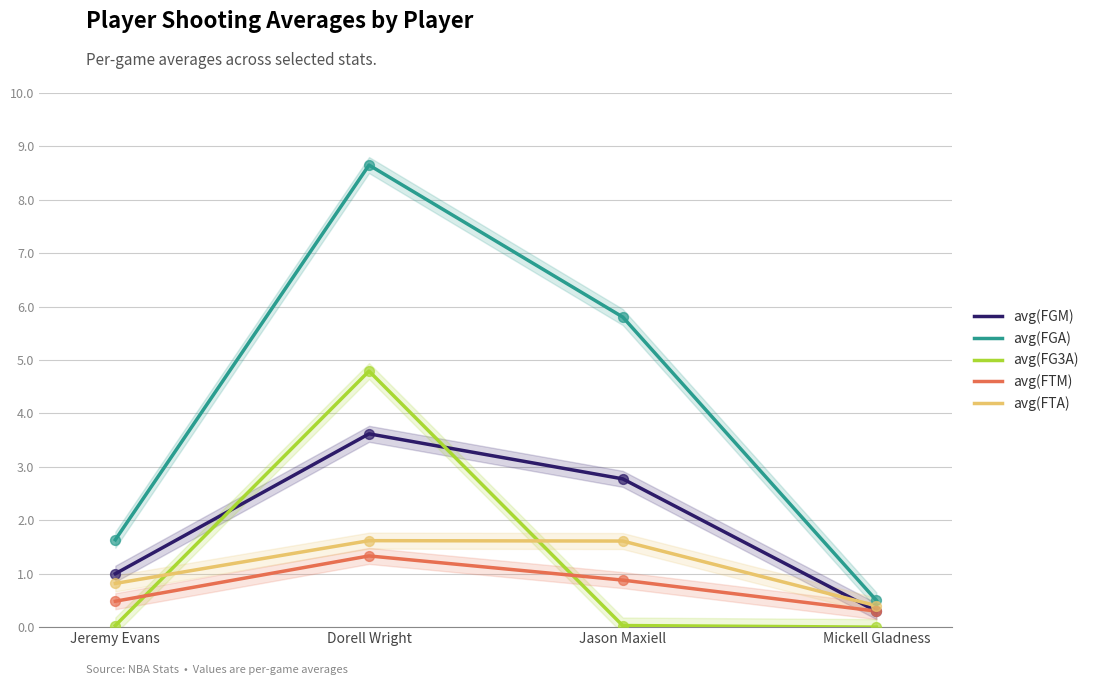

What is the total value across all series at Jason Maxiell?

11.1